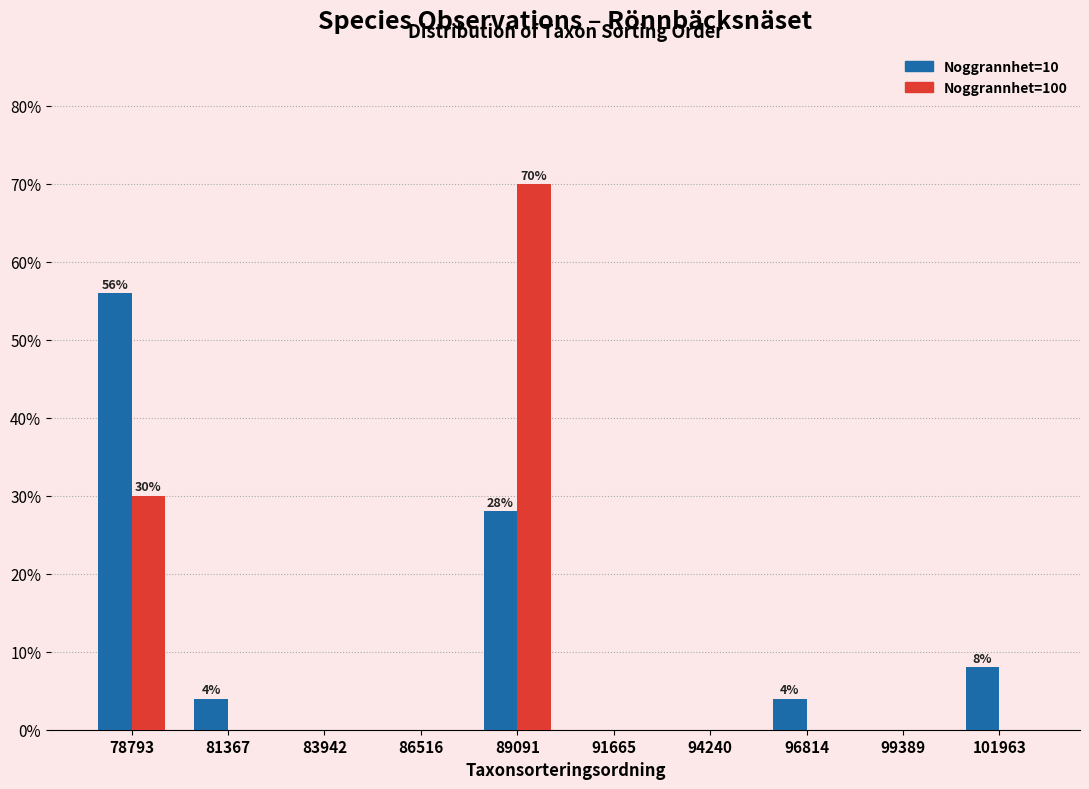

In the Noggrannhet=10 series, which range on the x-axis has the tallest bar?

77500 to 80000